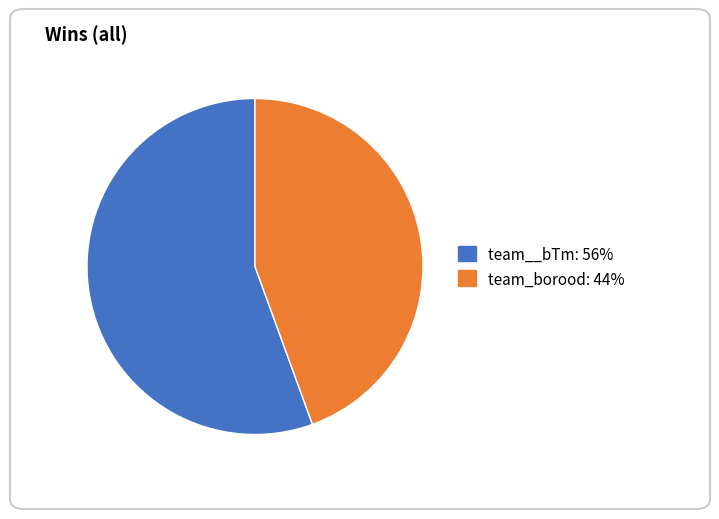

How many slices are in this pie chart?

2